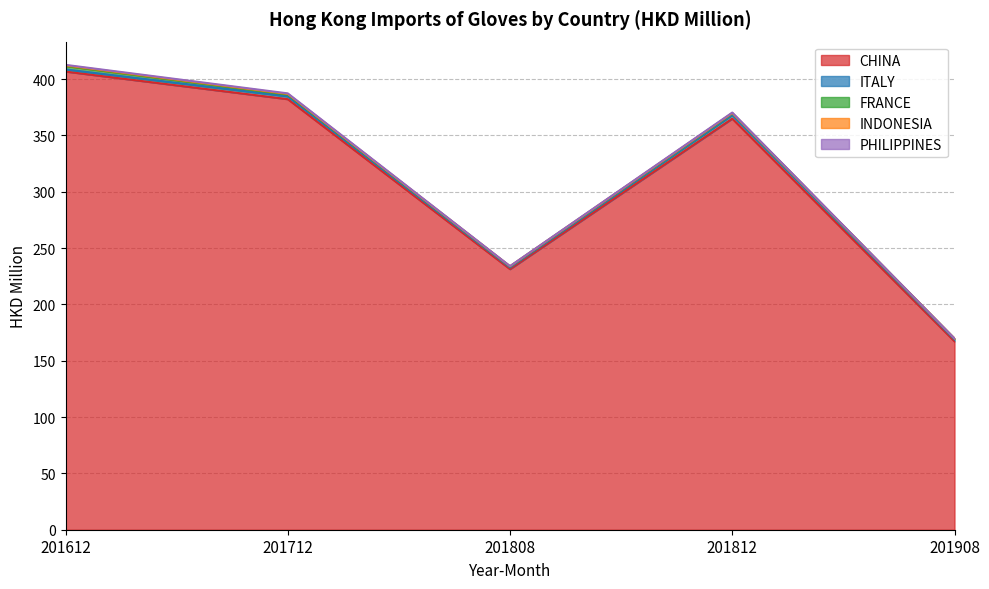

How many series are shown in this chart?

5